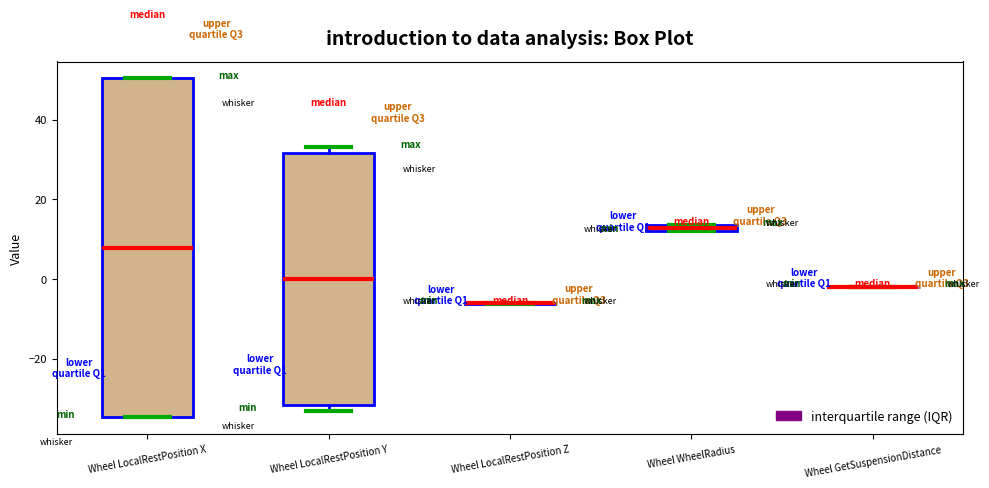

Where is the lower edge of the box for Wheel WheelRadius on the y-axis? The values are not printed on the chart, so give them approximately, as read against the axis.

12